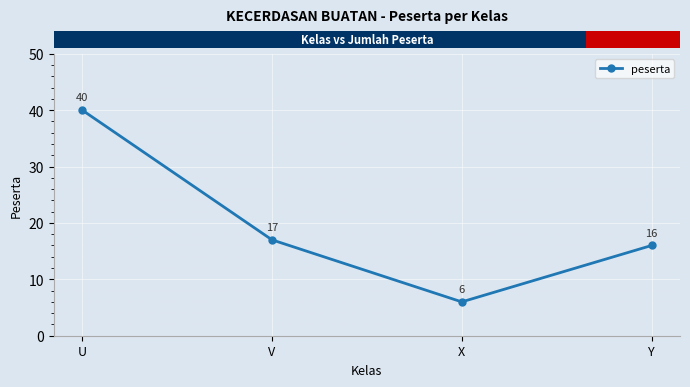

The value at V is 30. True or false?

False